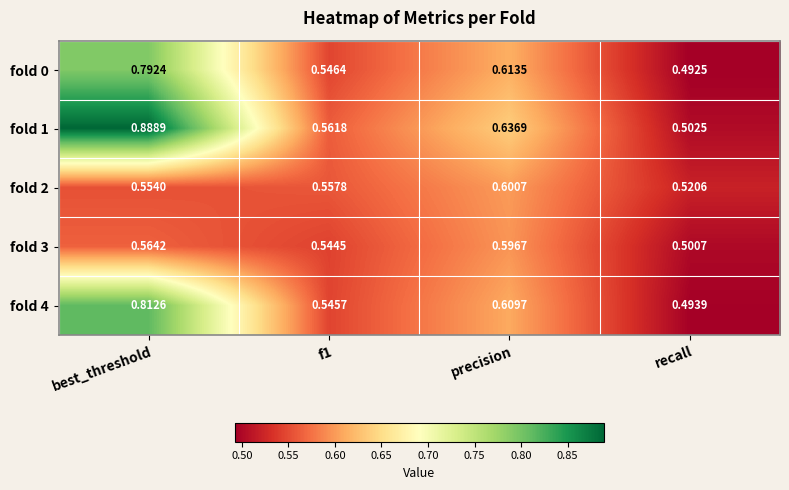

At which category is the sum across all series the highest?

best_threshold